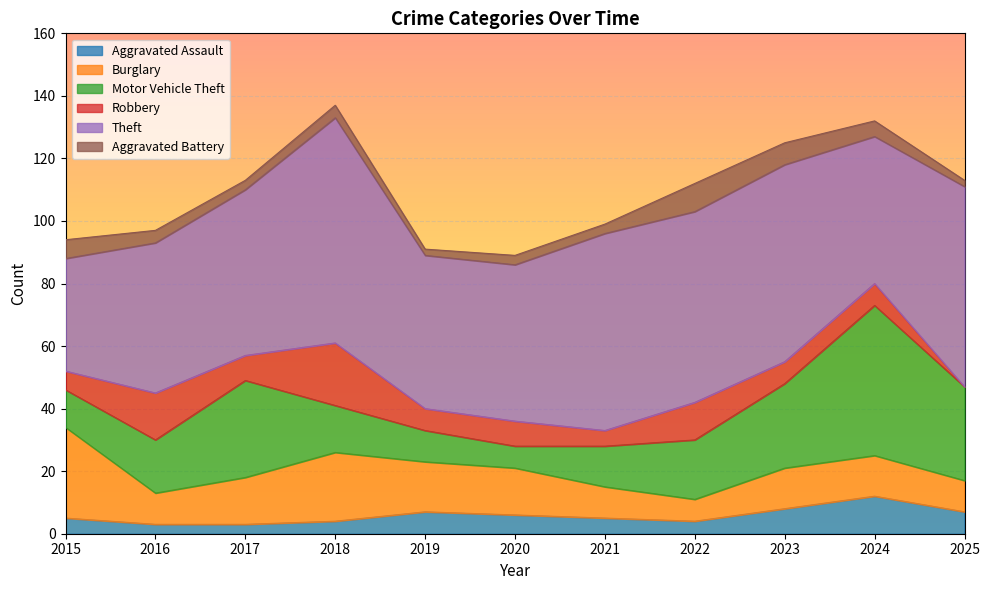

Between 2016 and 2025, which series saw the biggest shift?

Theft